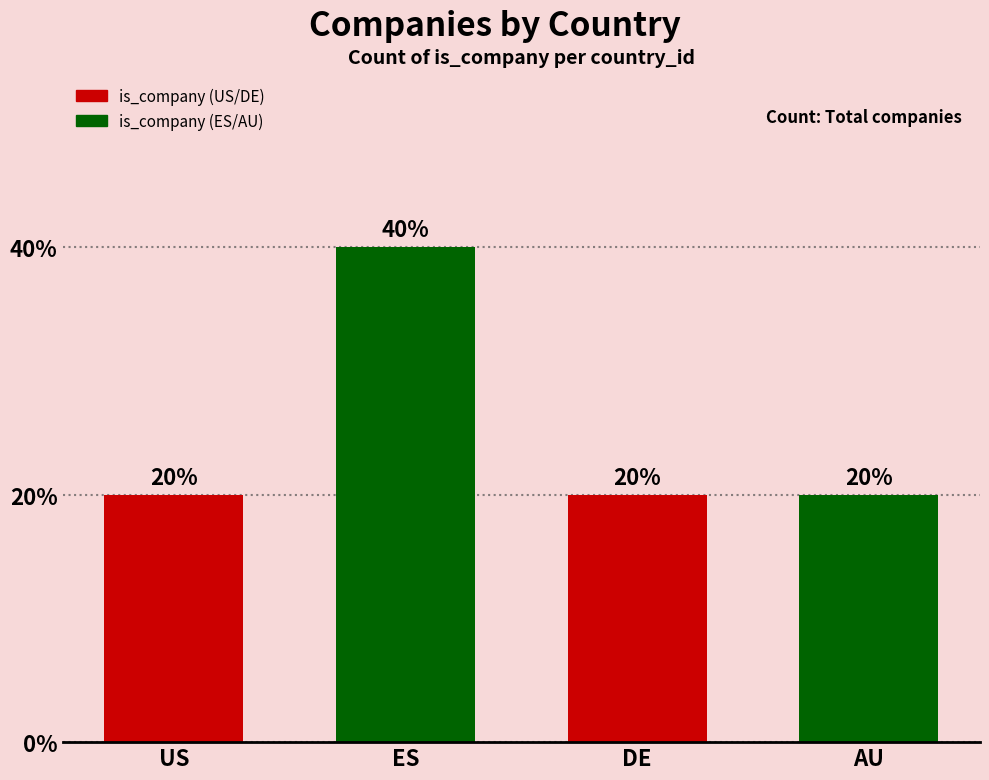

What position from the right is AU?

1